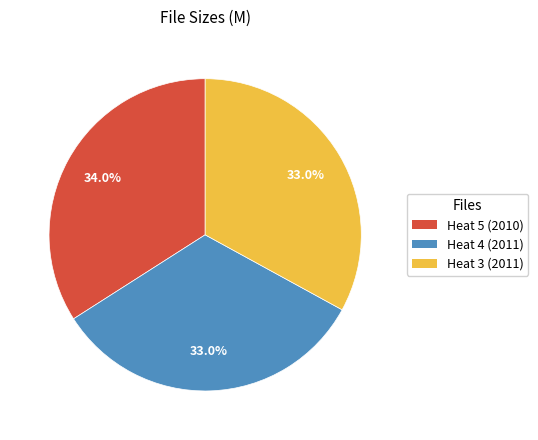

Does any single category account for the majority?

No